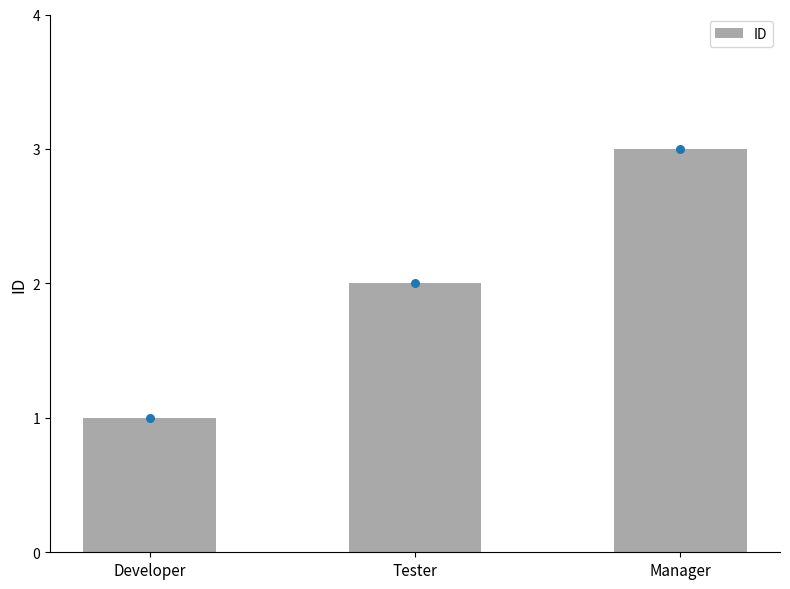

Approximately how many times larger is the value at Developer compared to Tester?

0.5